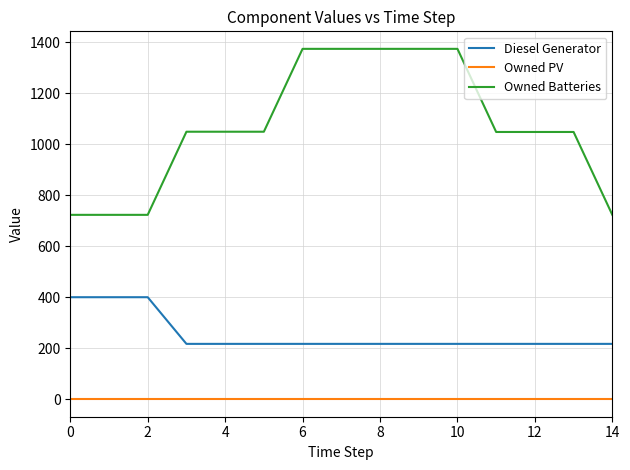

List the series in order of their overall mean, lowest first.

Owned PV, Diesel Generator, Owned Batteries